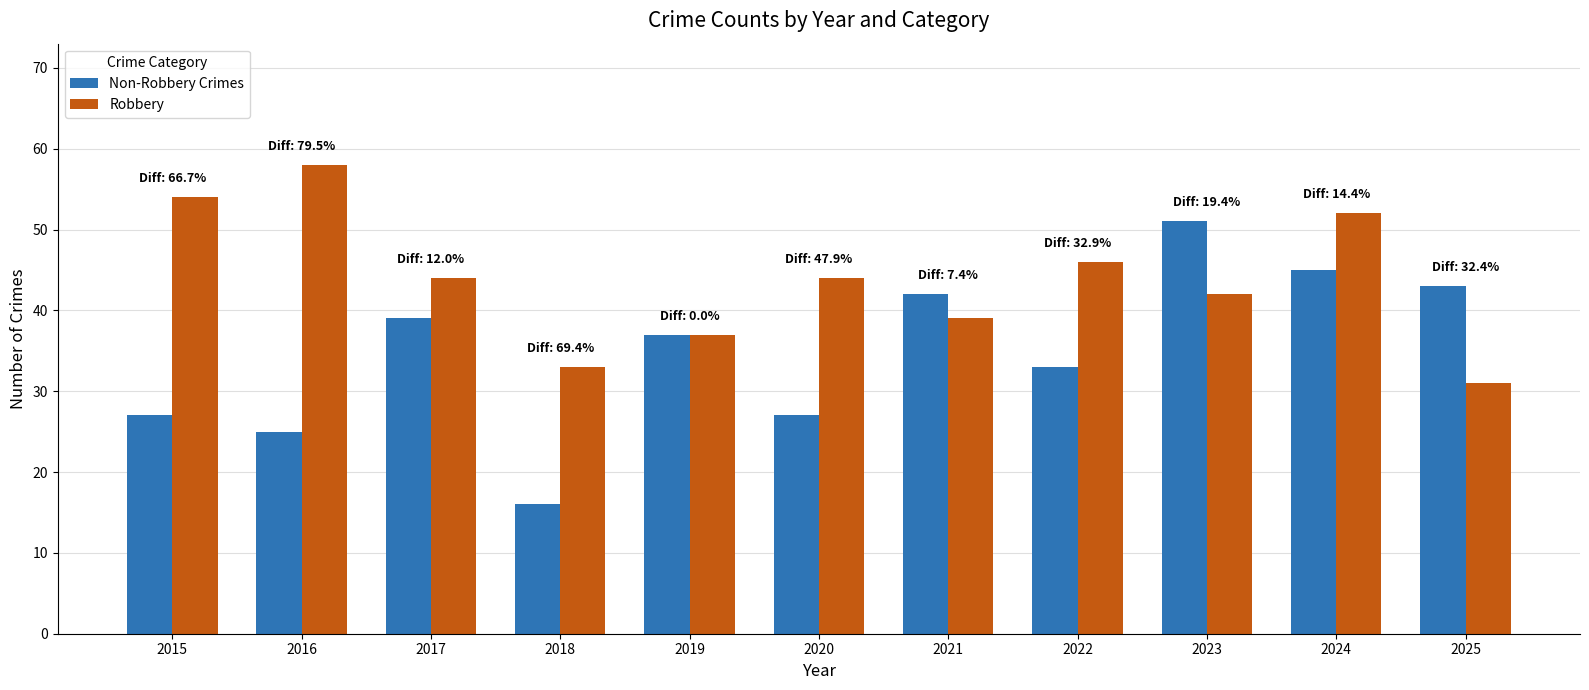

At 2022, list the series in order from smallest to largest.

Non-Robbery Crimes, Robbery